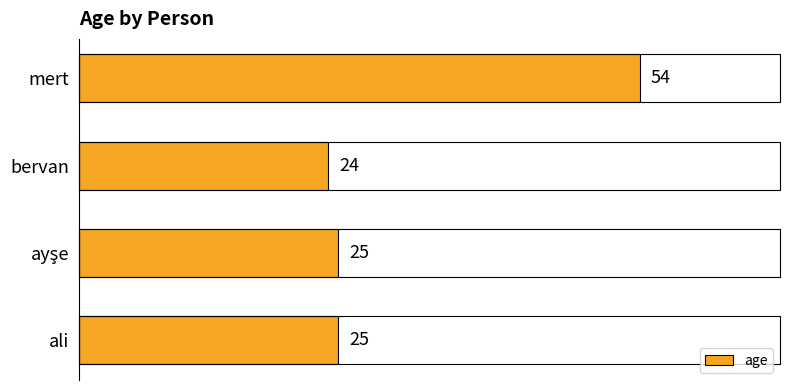

What is the greatest value displayed?

54